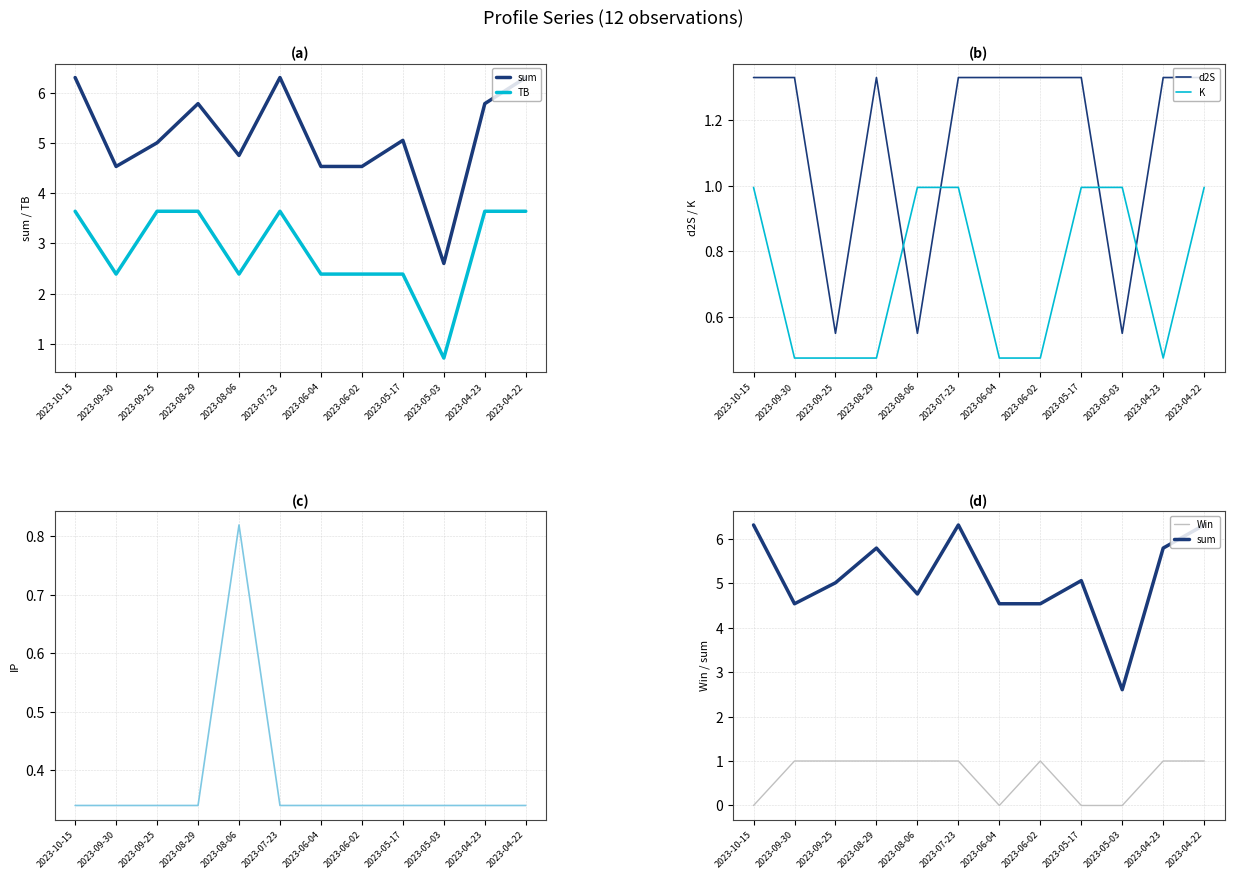

True or false: sum and d2S cross at least once.

False